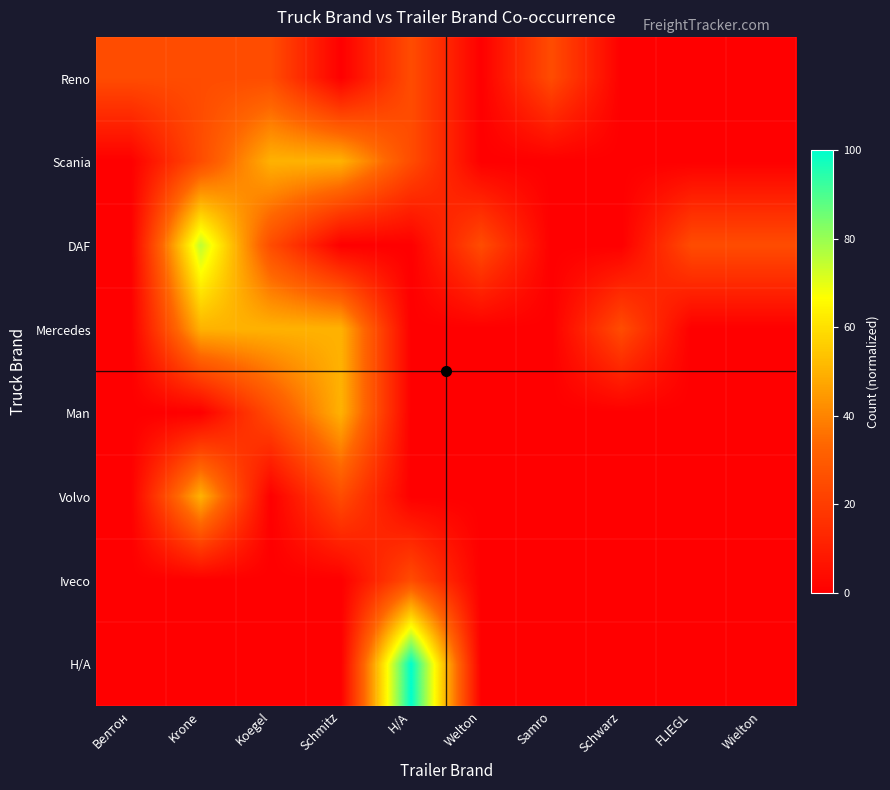

Which label corresponds to the largest value in the chart?

Н/А